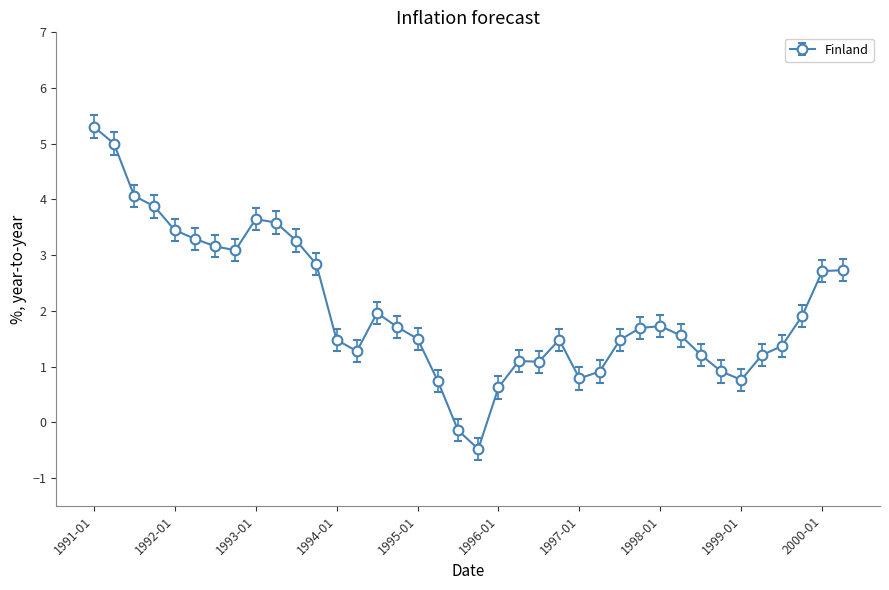

What is the value of the 1st point from the left?

5.3